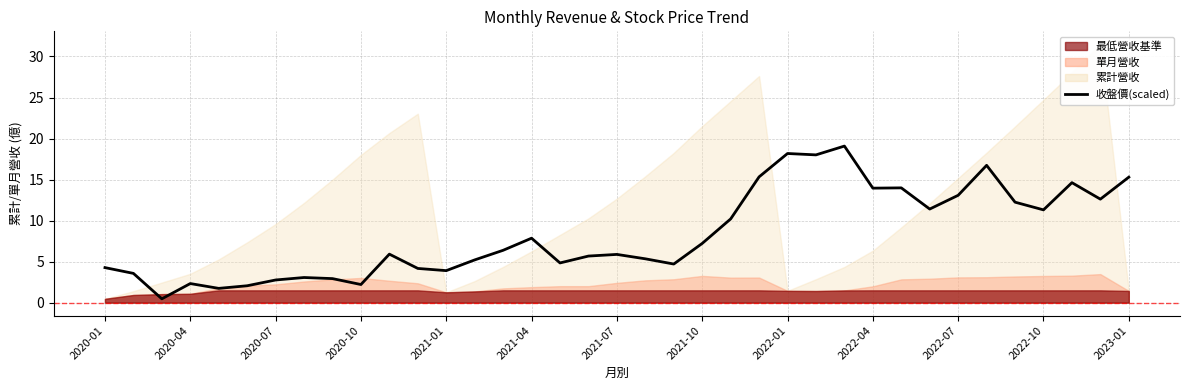

What is the value of the 36th point from the left?

12.6